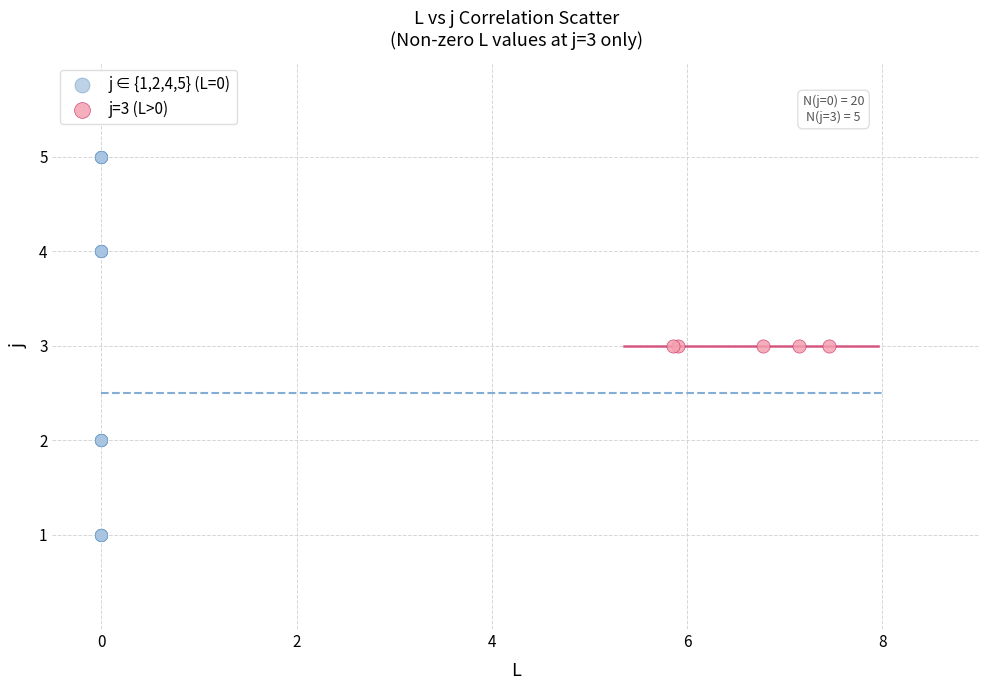

Which series contains the highest Y value?

j ∈ {1,2,4,5} (L=0)